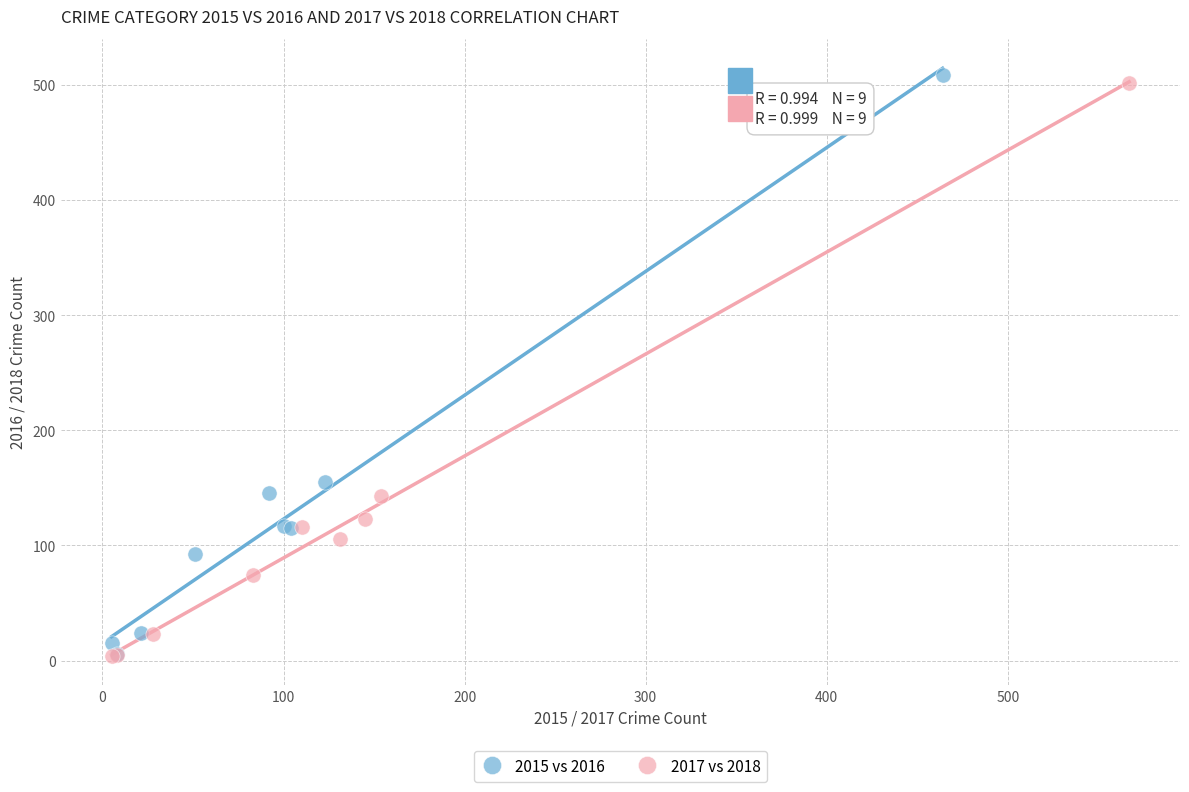

What are all the series names shown in the legend?

2015 vs 2016, 2017 vs 2018